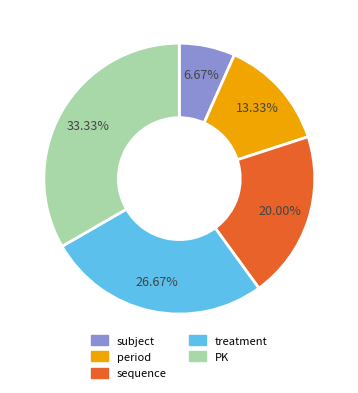

Which has a higher value, sequence or subject?

sequence